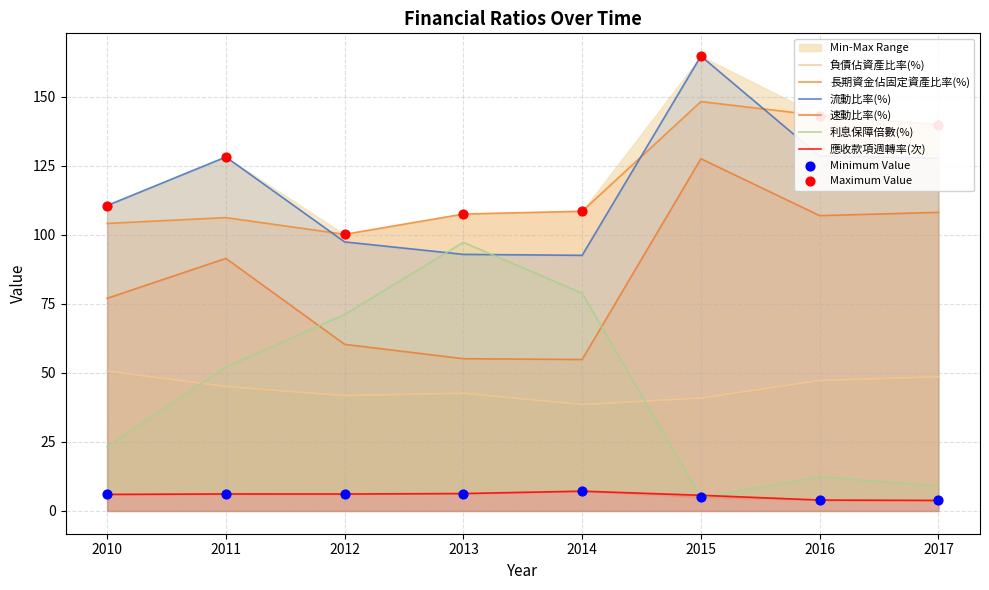

Which series has the largest Y range (max minus min)?

利息保障倍數(%)